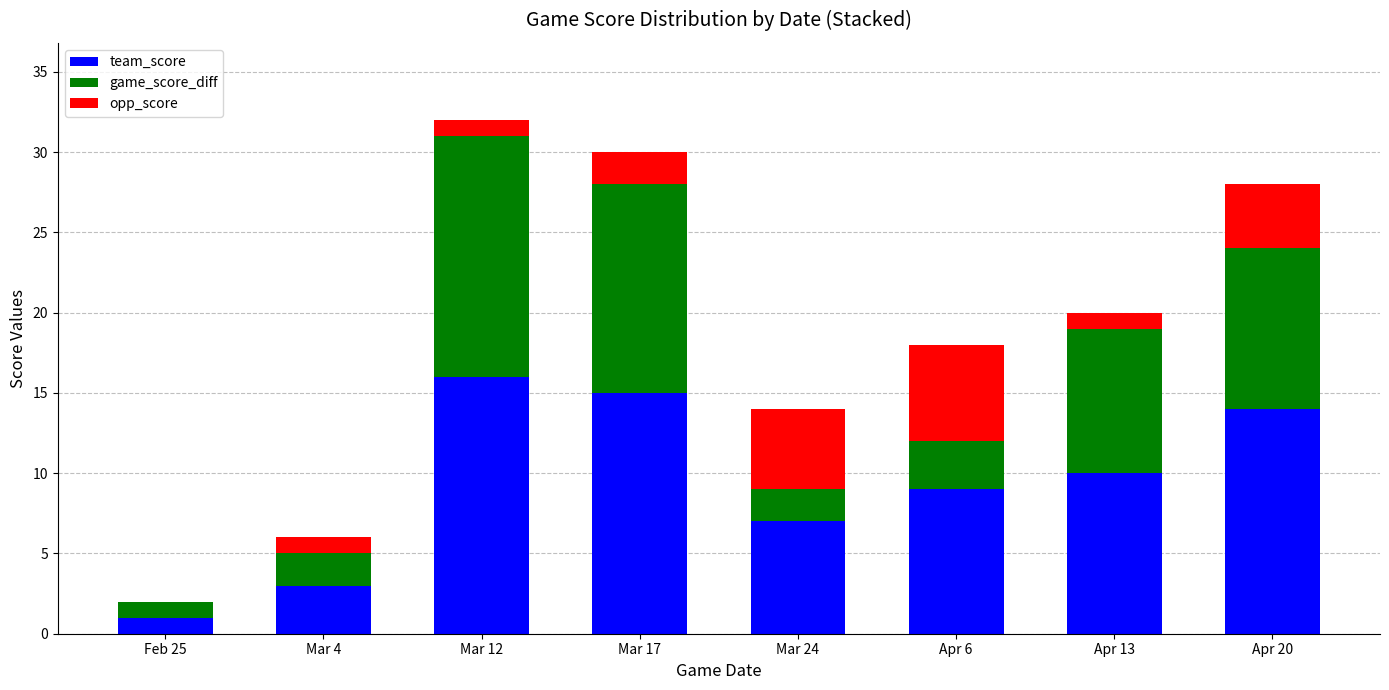

What is the total value across all series at Mar 24?

14